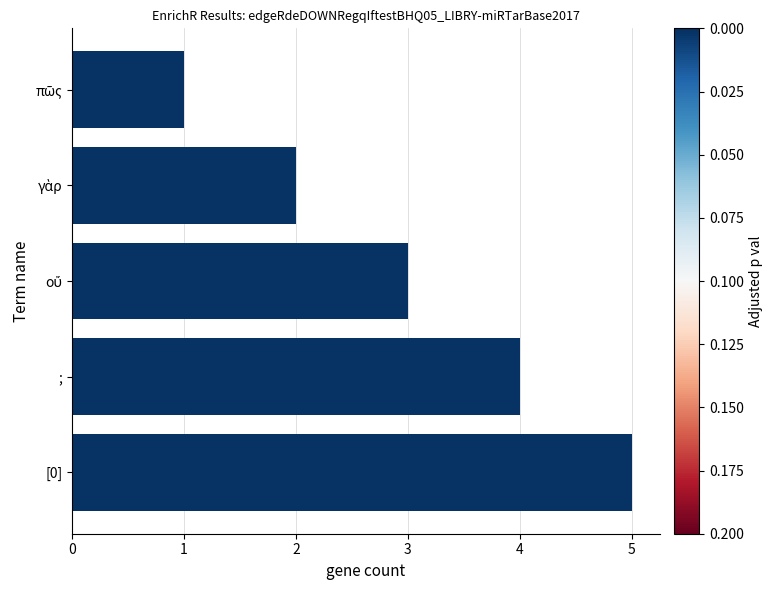

Which has a higher value, [0] or ;?

[0]